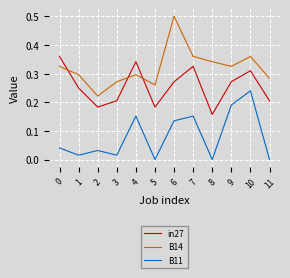

Where is the first local maximum for B11?

2